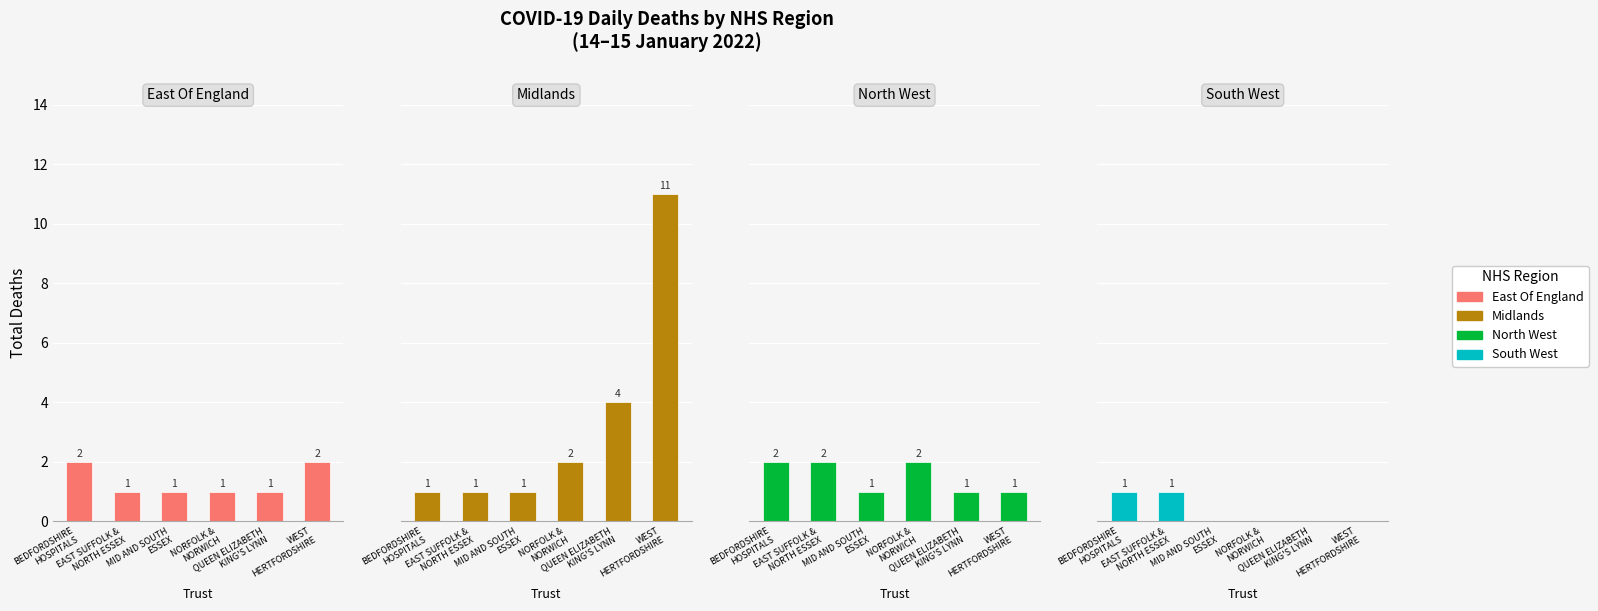

What is the difference between the highest and lowest values at EAST SUFFOLK &
NORTH ESSEX?

1